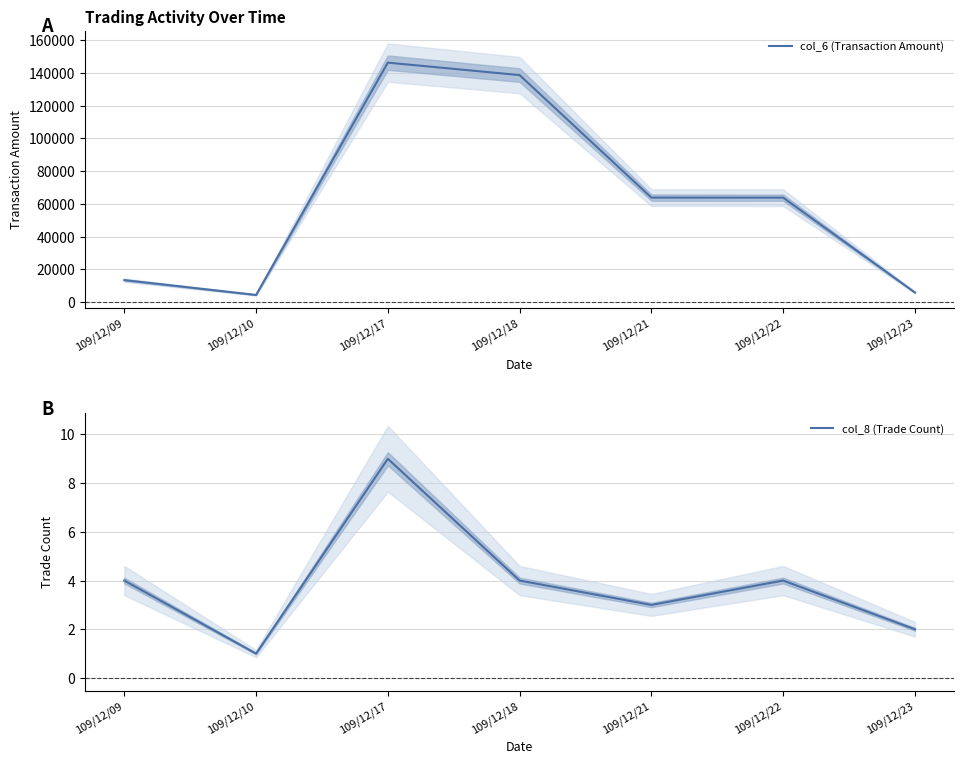

What is the value of the col_6 (Transaction Amount) point at the 4th from the left?

138730